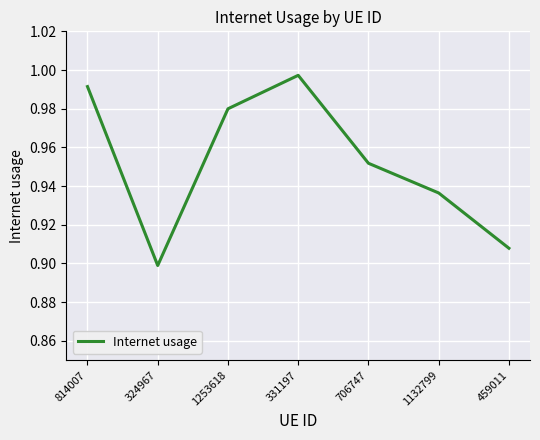

List the labels in order of value, largest first.

331197, 814007, 1253618, 706747, 1132799, 459011, 324967